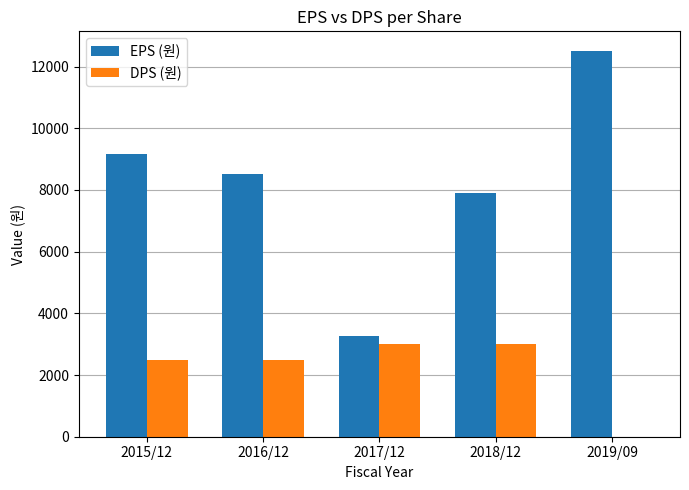

Which label corresponds to the largest value in the chart?

2019/09